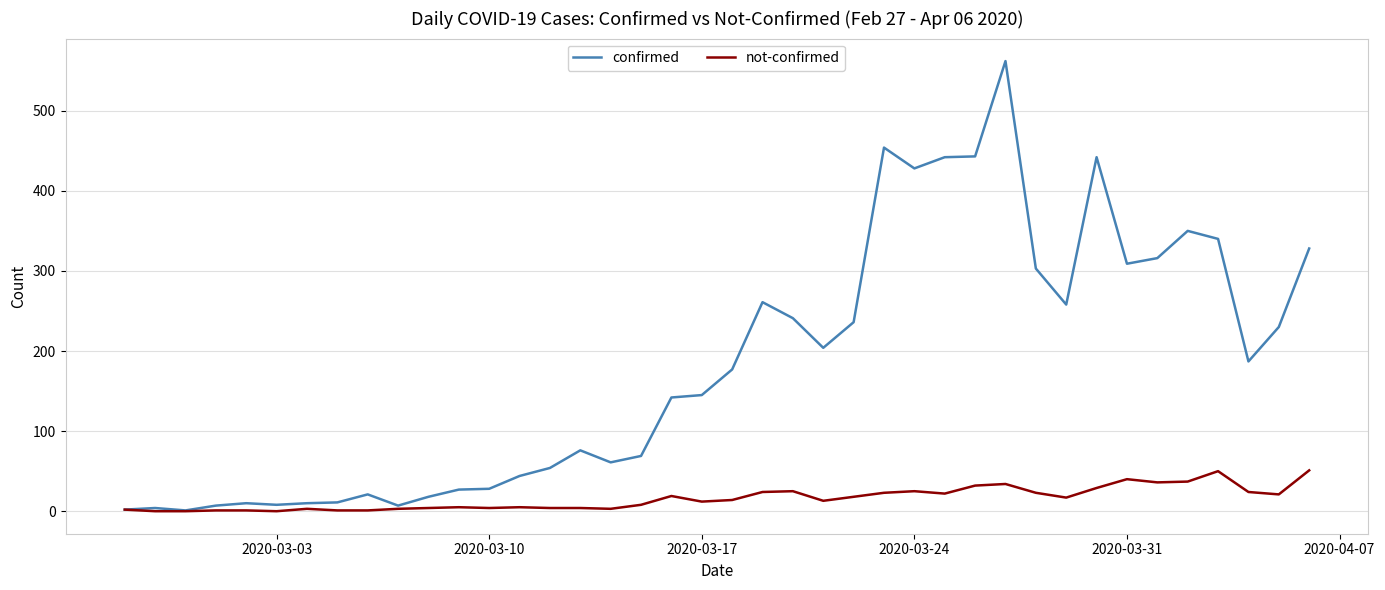

What is the maximum value for confirmed?

562